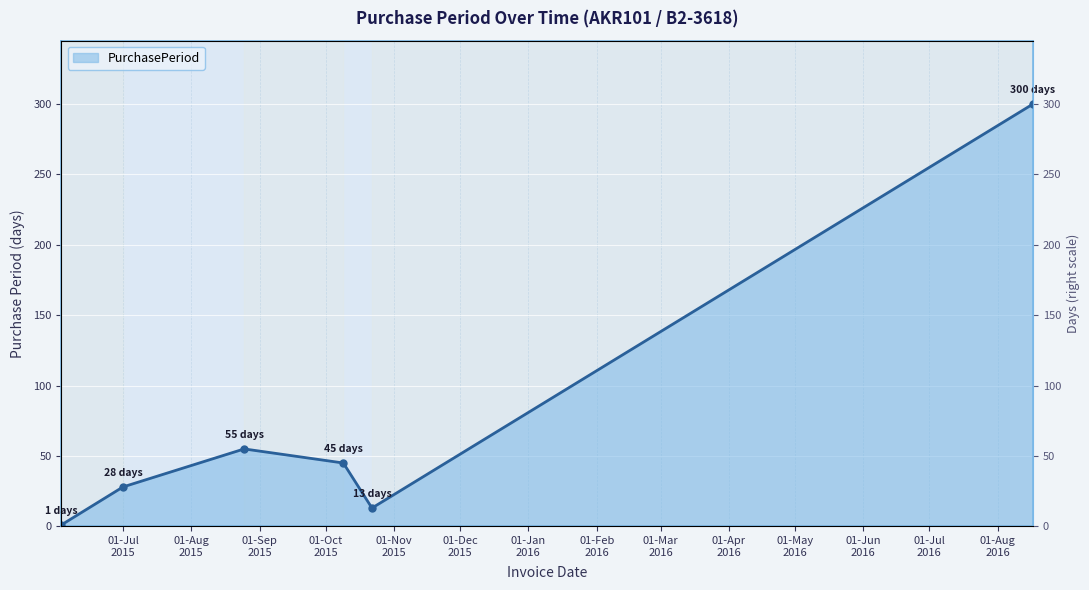

What is the sum of all values?

442